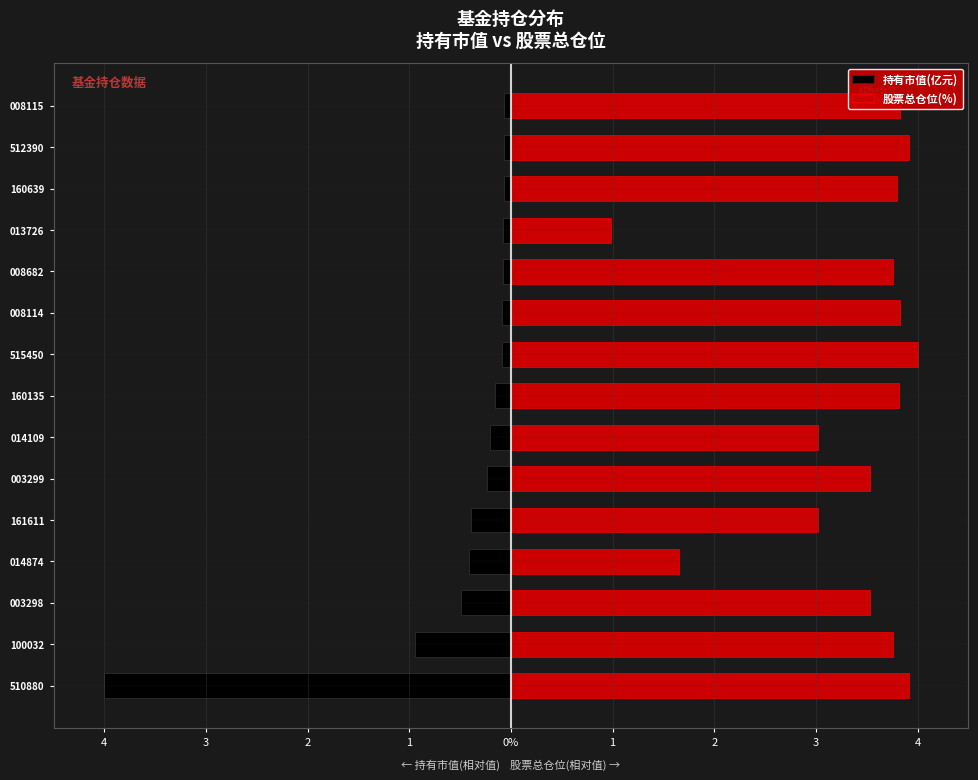

What is the difference between the second highest and second lowest values in the 持有市值(亿元) series?

0.9